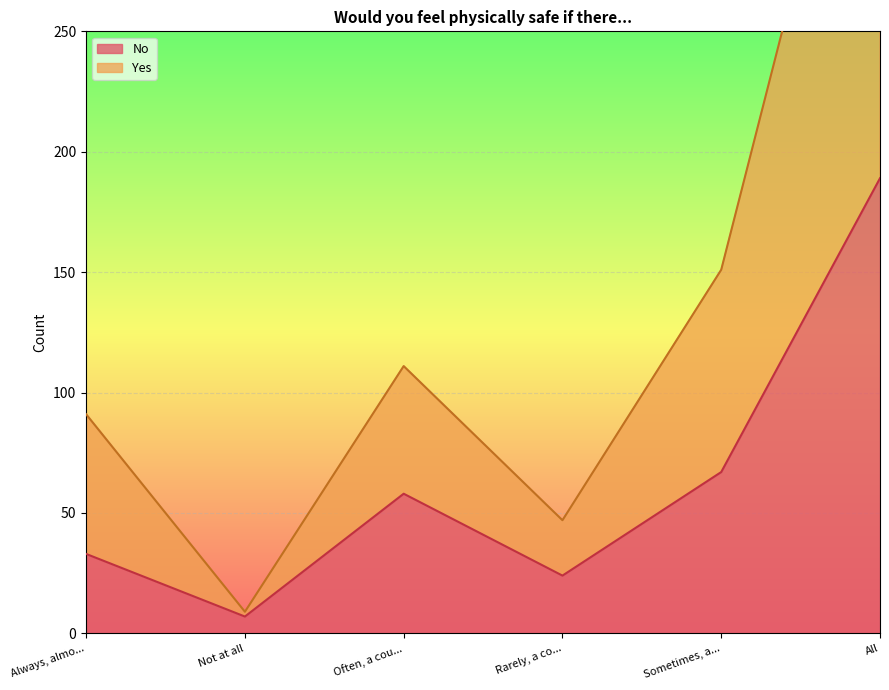

Between Not at all and All, which is larger?

All